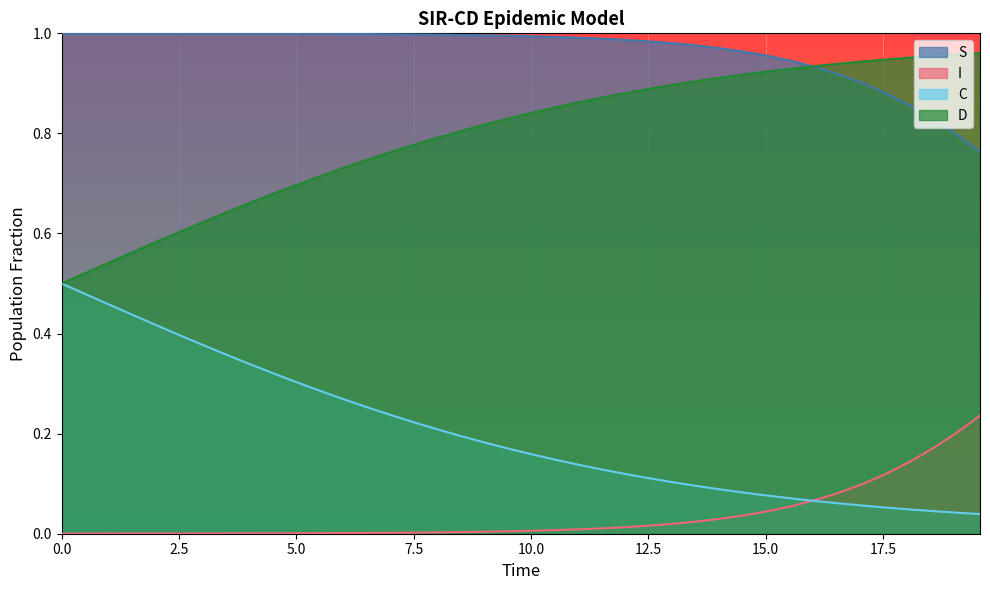

What are all the series names shown in the legend?

S, I, C, D